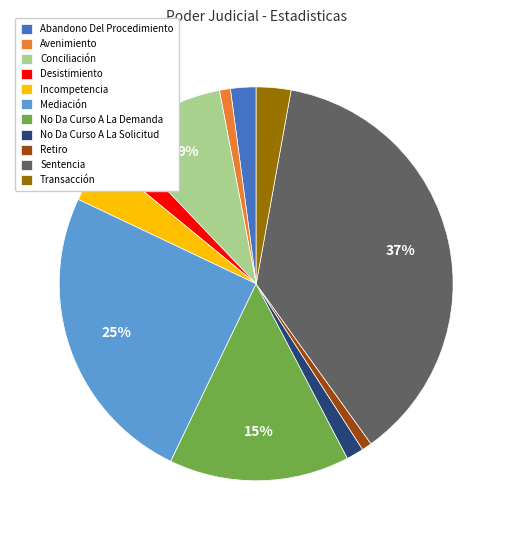

How many slices are in this pie chart?

11